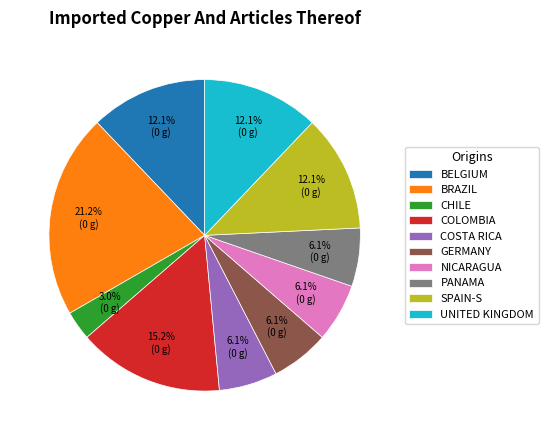

Is the sum of NICARAGUA and GERMANY greater than half?

No